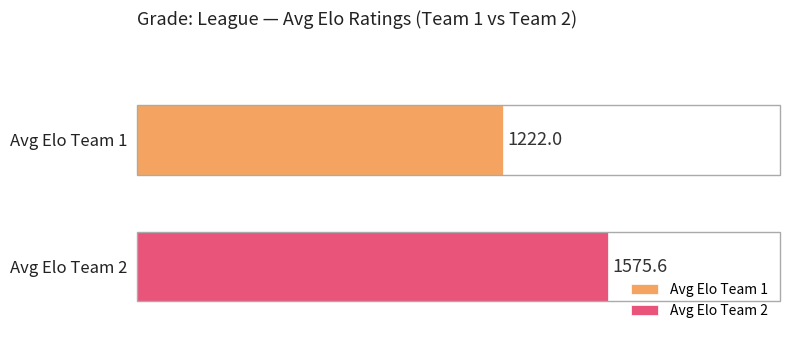

Which series has the widest spread of values?

Avg Elo Team 1